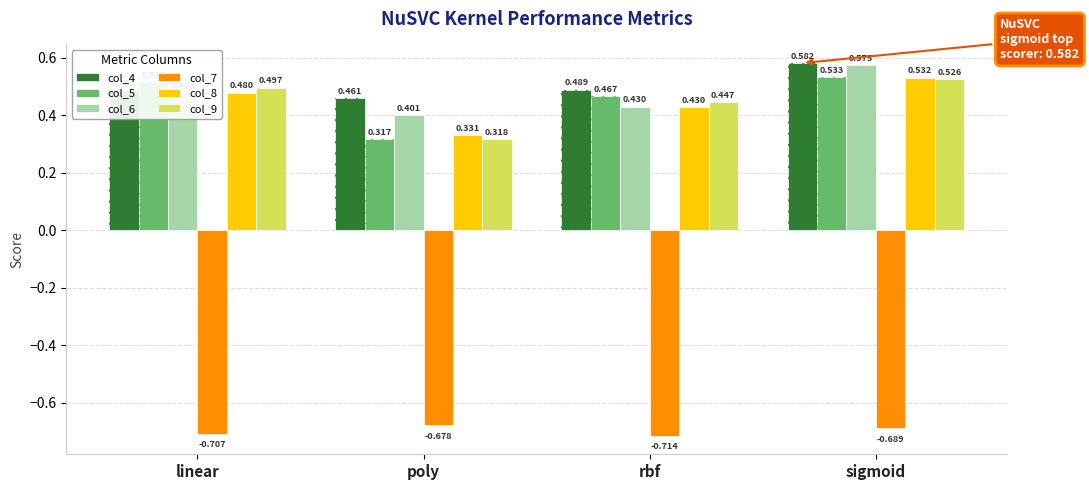

Count the col_9 values in the range 0 to 1.

4